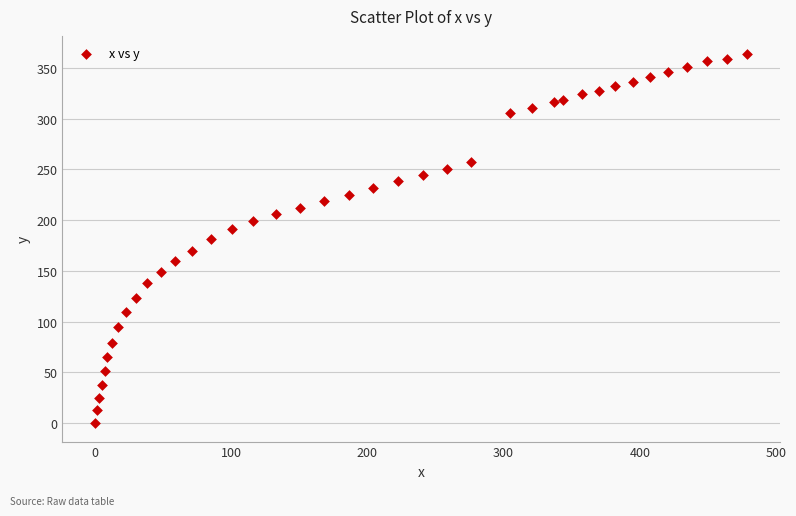

What is the range of X values (max minus min)?

478.8